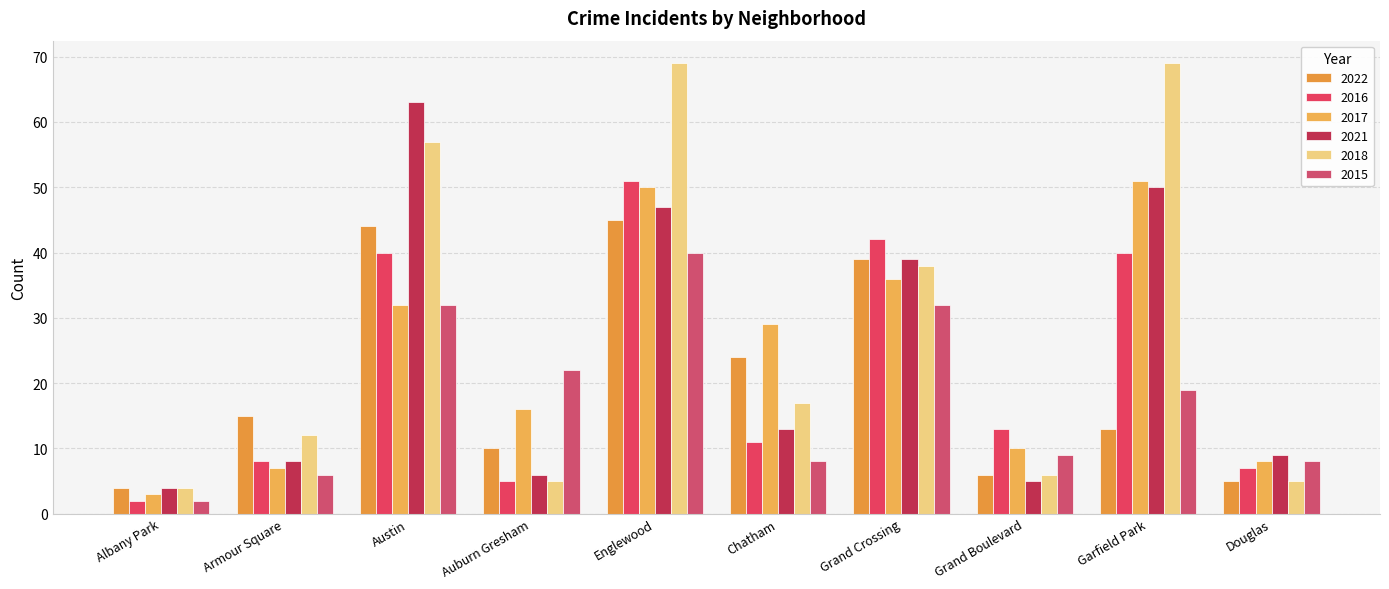

What is the difference between the maximum and minimum values in the 2015 series?

38